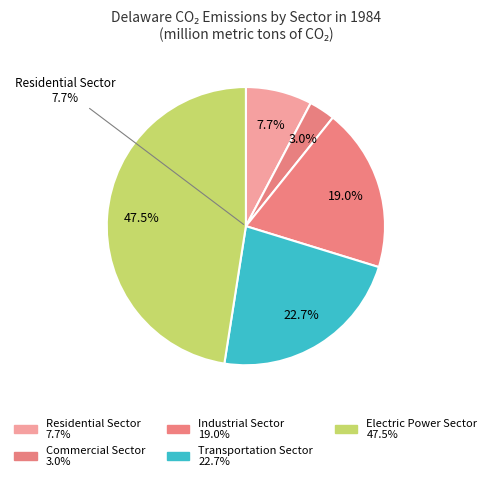

To the nearest percent, what is the difference between the largest and smallest slice percentages?

44%